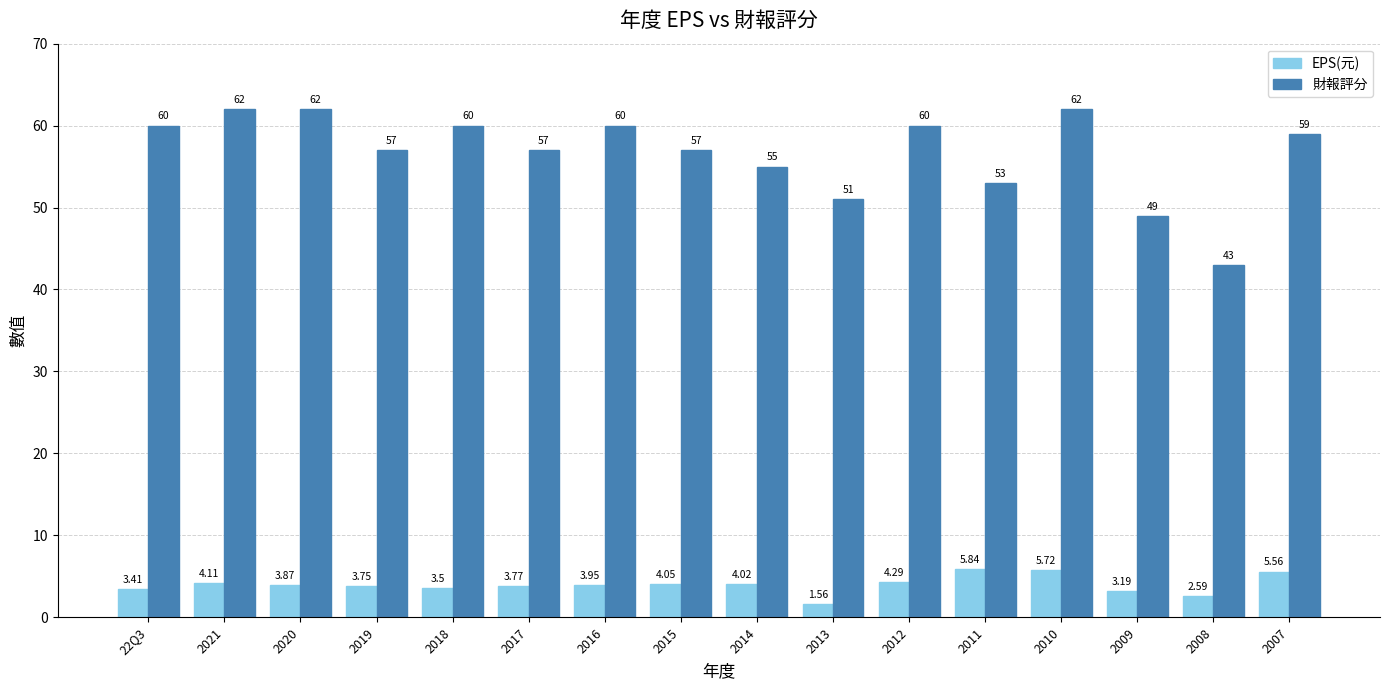

What is the sum of all EPS(元) values?

63.2